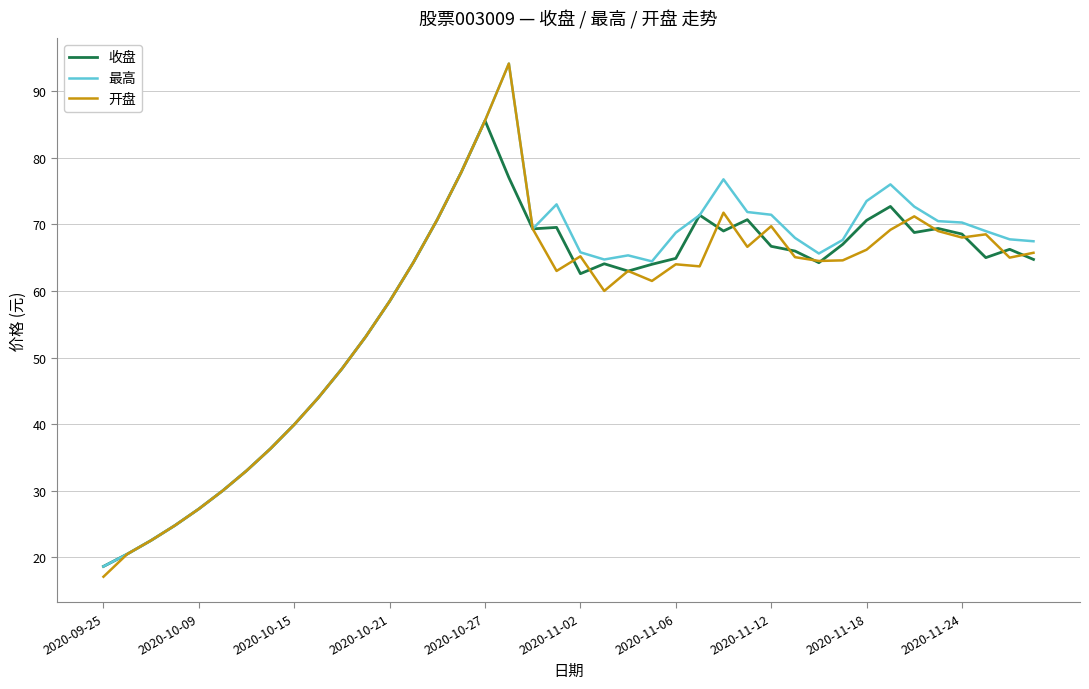

What is the greatest value displayed?

94.1